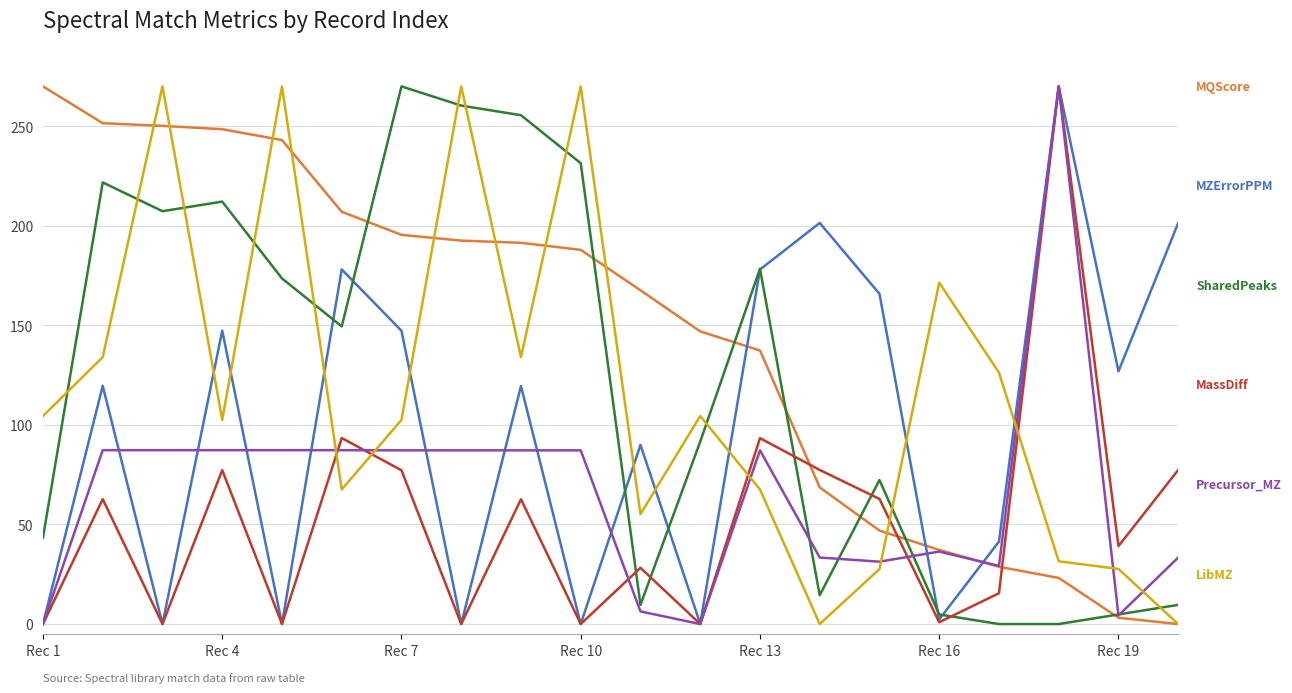

What is the greatest value displayed?

270.0